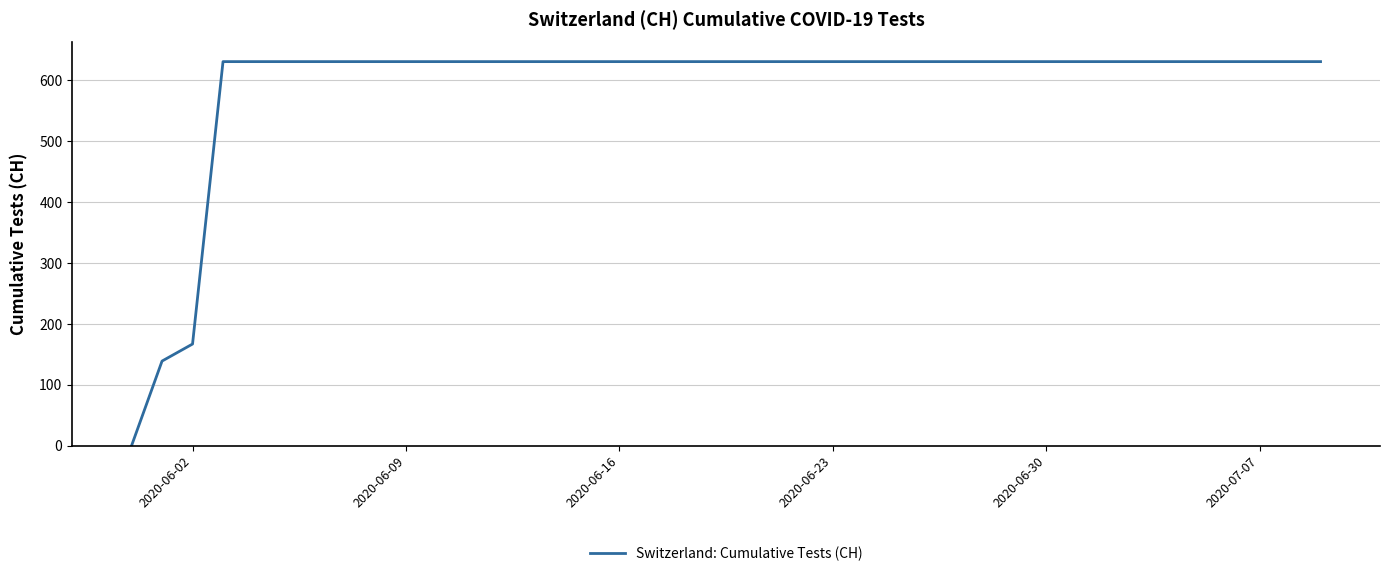

What is the greatest value displayed?

631